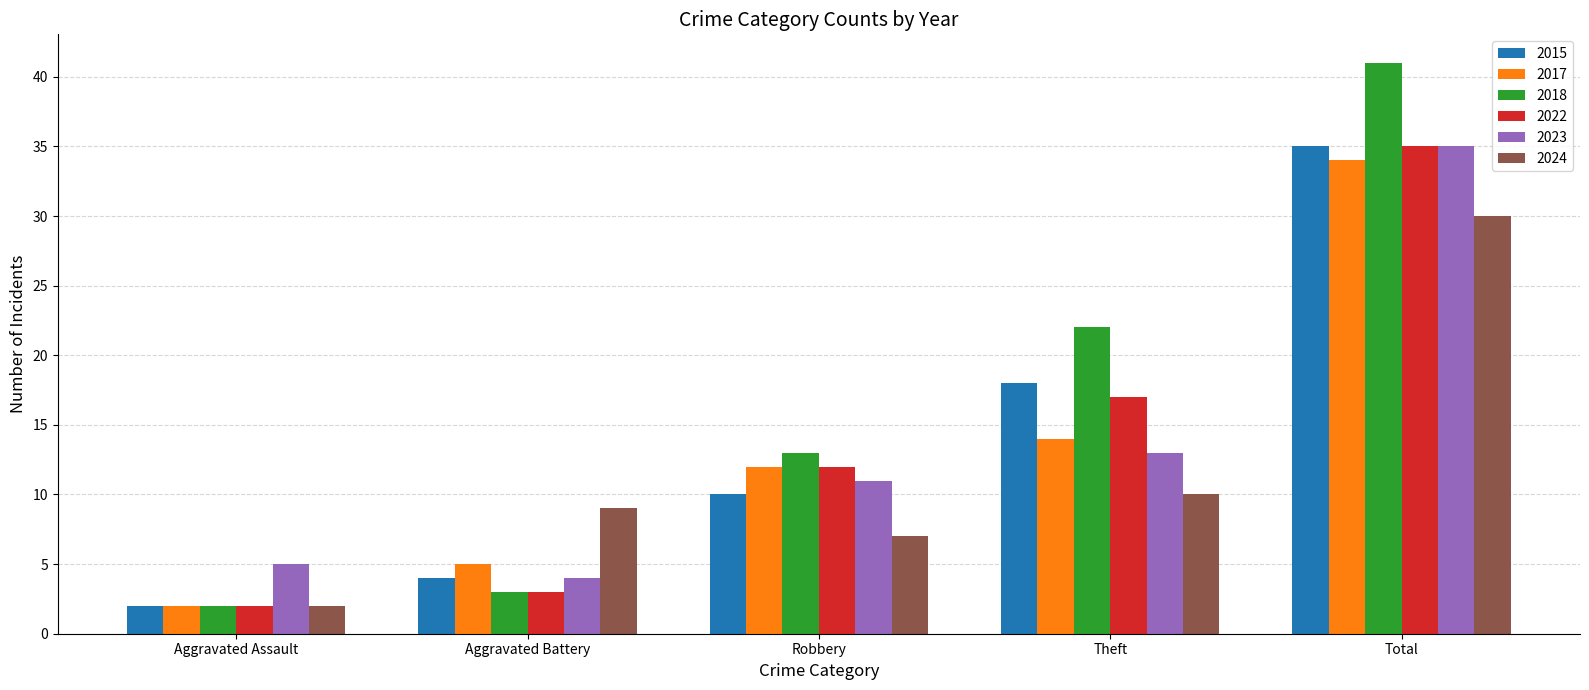

Is the value of 2022 at Aggravated Assault greater than the value of 2023 at Total?

No